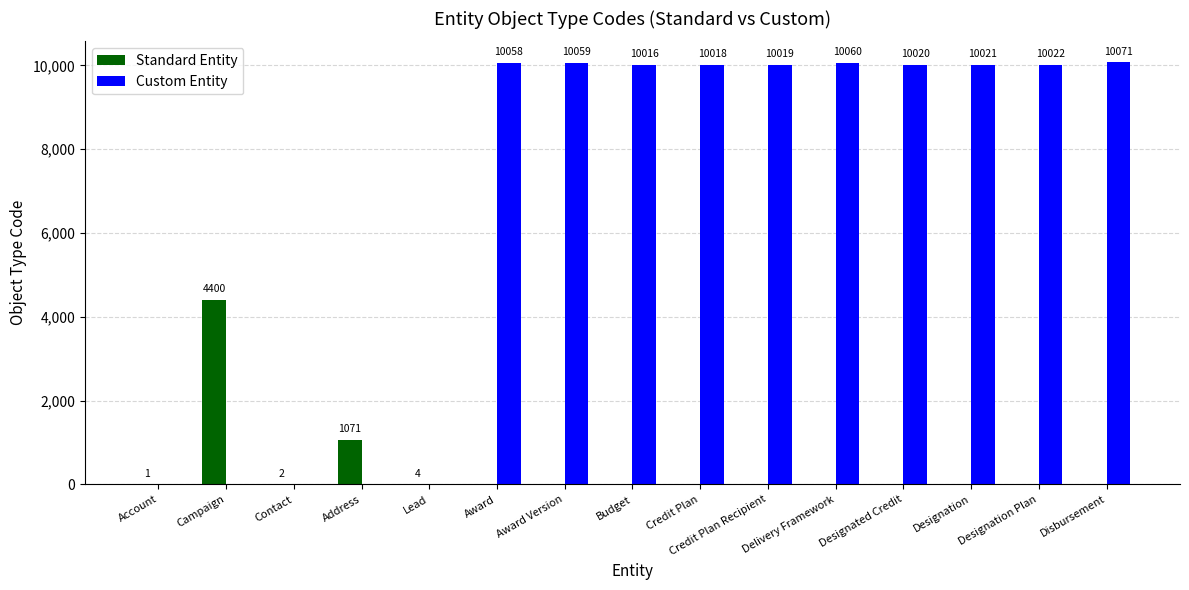

The Custom Entity series shows 14609 at Disbursement. True or false?

False